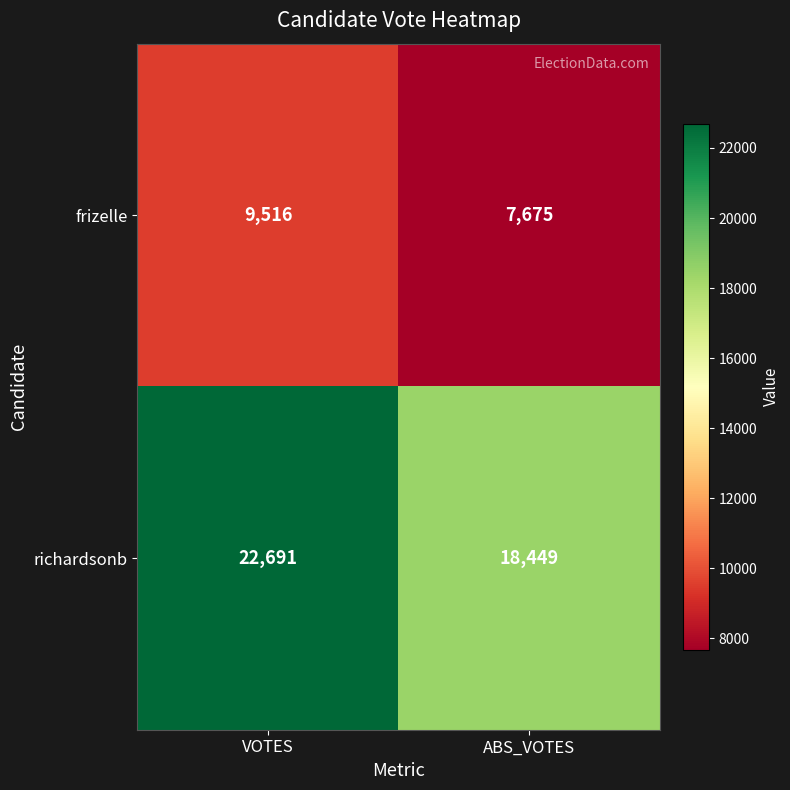

Reading left to right, list all the values displayed in this chart.

frizelle: VOTES=9516	ABS_VOTES=7675
richardsonb: VOTES=22691	ABS_VOTES=18449